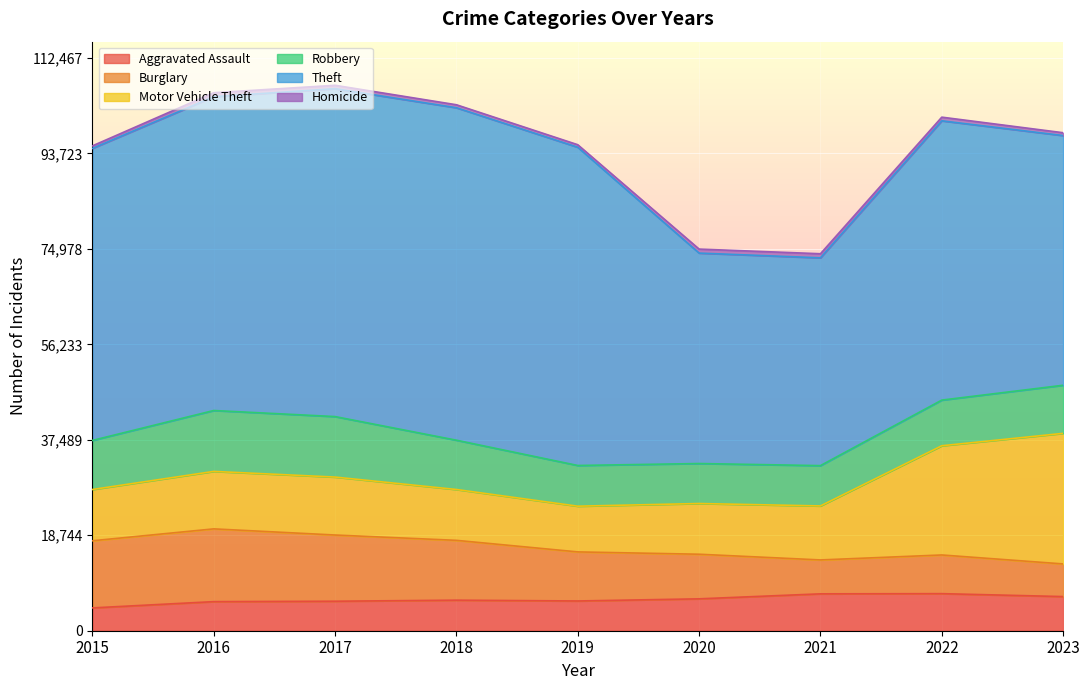

Which series has the largest range (max minus min)?

Theft